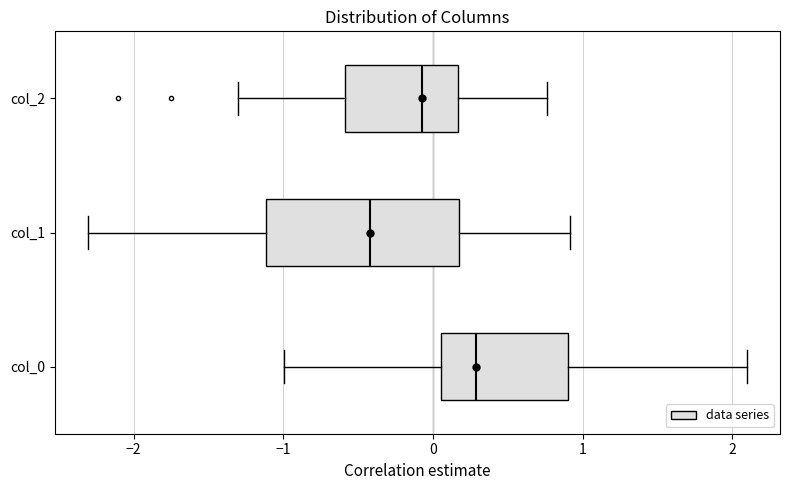

Where is the right edge of the box for col_2 on the x-axis? The values are not printed on the chart, so give them approximately, as read against the axis.

0.2